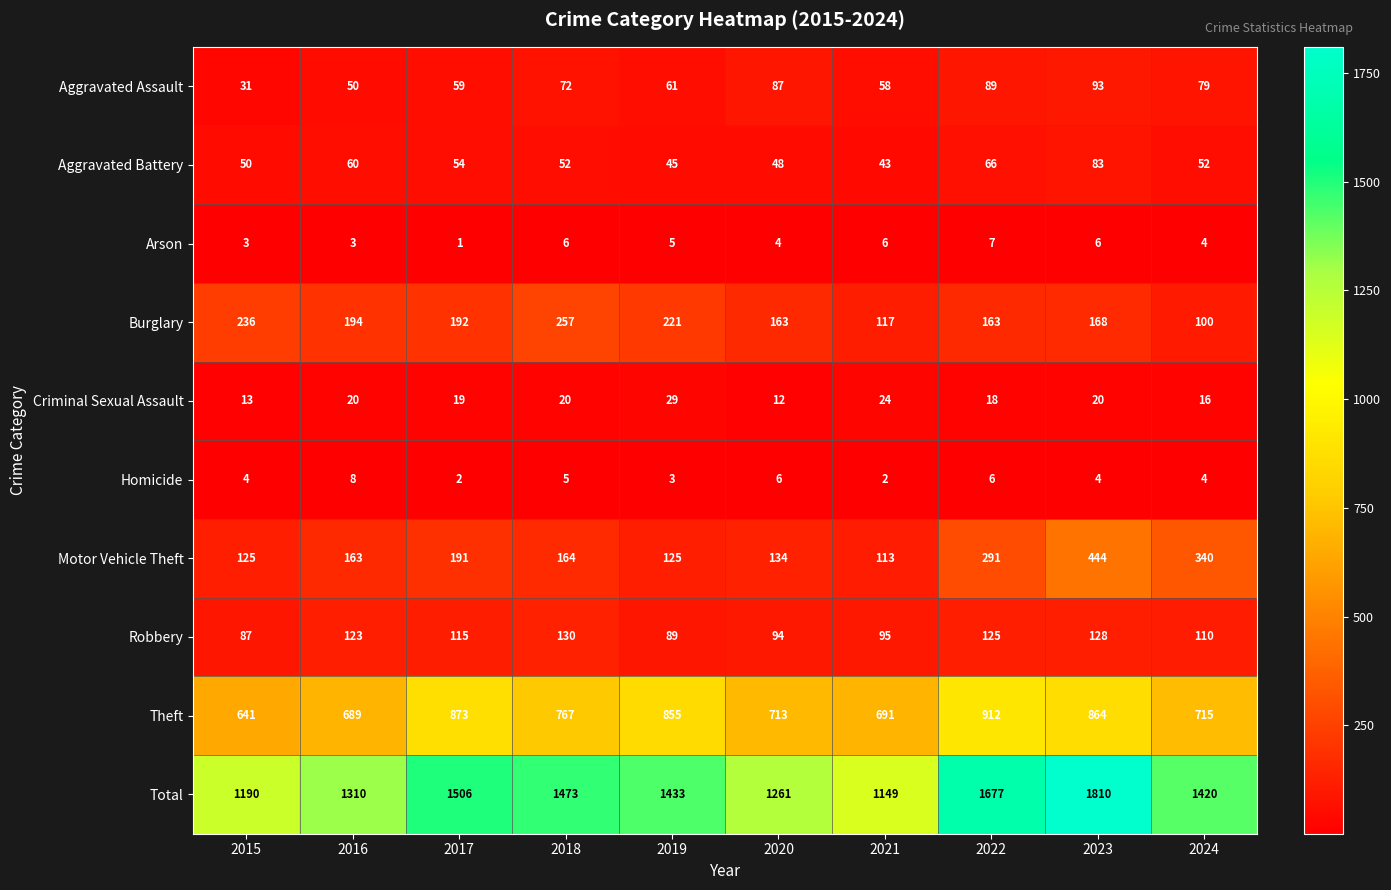

Count the number of categories in the chart.

10